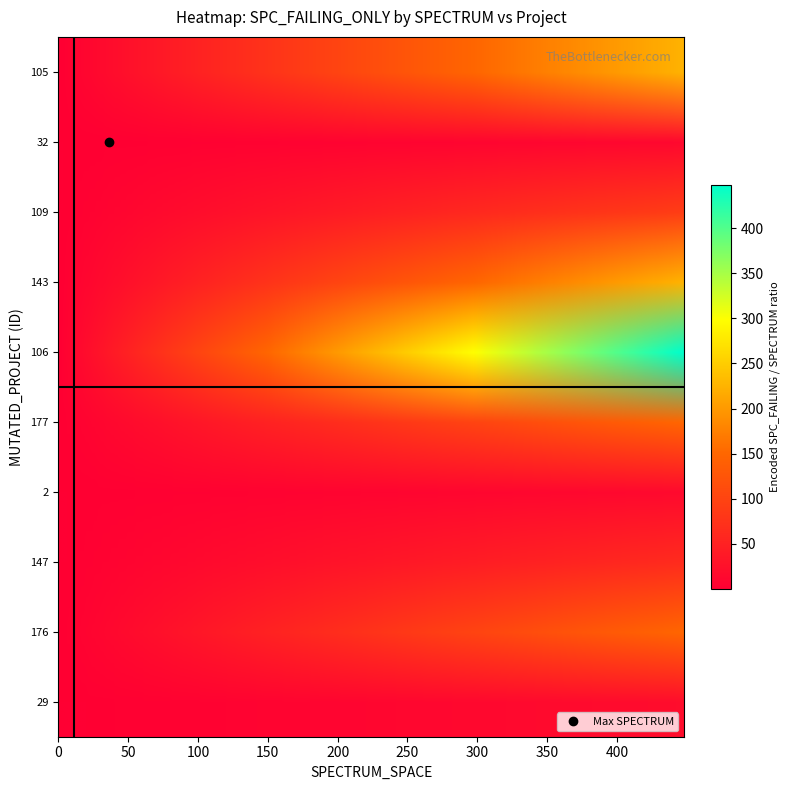

Reading right to left, extract all data points from this chart.

_MultipleBugs_.NOB_1.ID_29: -2	-2	-2	448	0	-1	-1	23
_MultipleBugs_.NOB_1.ID_176: -2	-2	-2	448	0	-1	-1	3
_MultipleBugs_.NOB_1.ID_147: -2	-2	-2	448	0	-1	-1	7
_MultipleBugs_.NOB_1.ID_2: -2	-2	-2	448	0	-1	-1	31
_MultipleBugs_.NOB_1.ID_177: -2	-2	-2	448	0	-1	-1	3
_MultipleBugs_.NOB_1.ID_106: -2	-2	-2	448	0	-1	-1	1
_MultipleBugs_.NOB_1.ID_143: -2	-2	-2	448	0	-1	-1	2
_MultipleBugs_.NOB_1.ID_109: -2	-2	-2	448	0	-1	-1	5
_MultipleBugs_.NOB_1.ID_32: -2	-2	-2	448	0	-1	-1	36
_MultipleBugs_.NOB_1.ID_105: -2	-2	-2	448	0	-1	-1	2